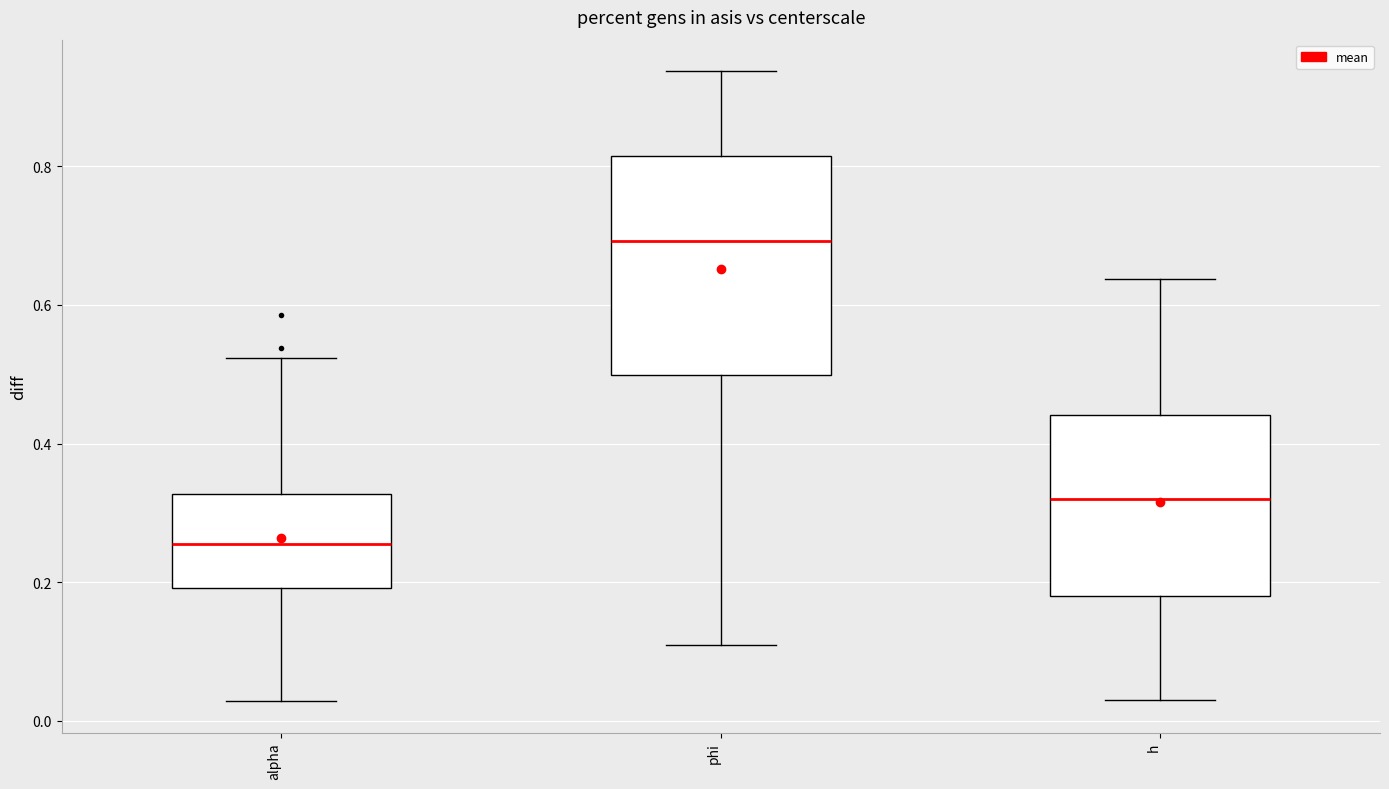

Reading left to right, transcribe this box plot: for each box, give where its median line is, the range the box spans, and where its two whiskers end, as read against the y-axis. The values are not printed on the chart, so give them approximately, as read against the axis.

alpha: median 0.26, box 0.20 to 0.32, whiskers 0.02 to 0.52
phi: median 0.70, box 0.50 to 0.82, whiskers 0.10 to 0.94
h: median 0.32, box 0.18 to 0.44, whiskers 0.04 to 0.64